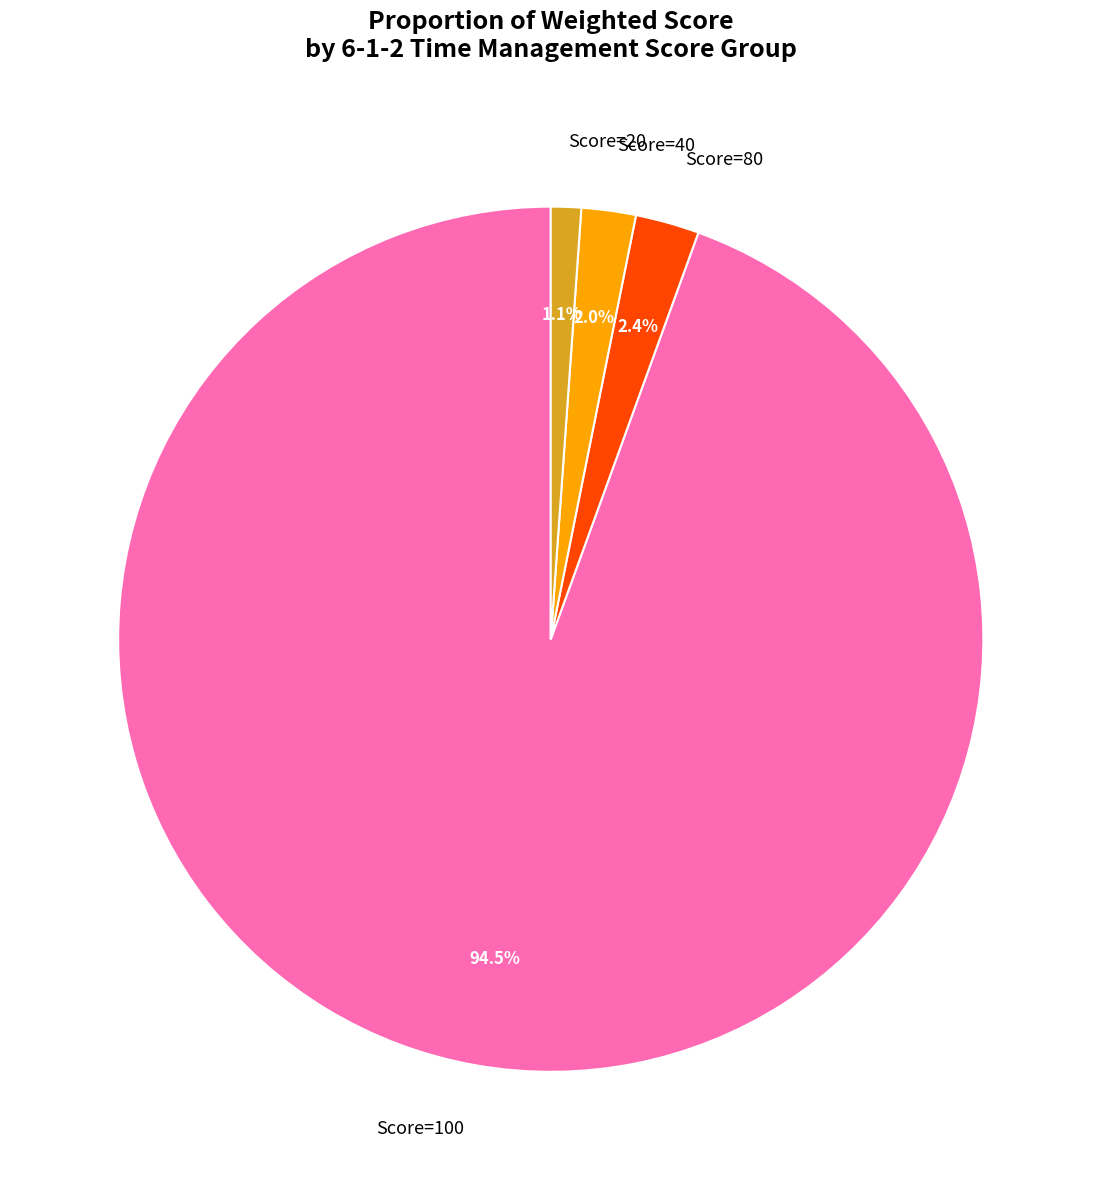

Which category has the biggest portion of the pie?

Score=100